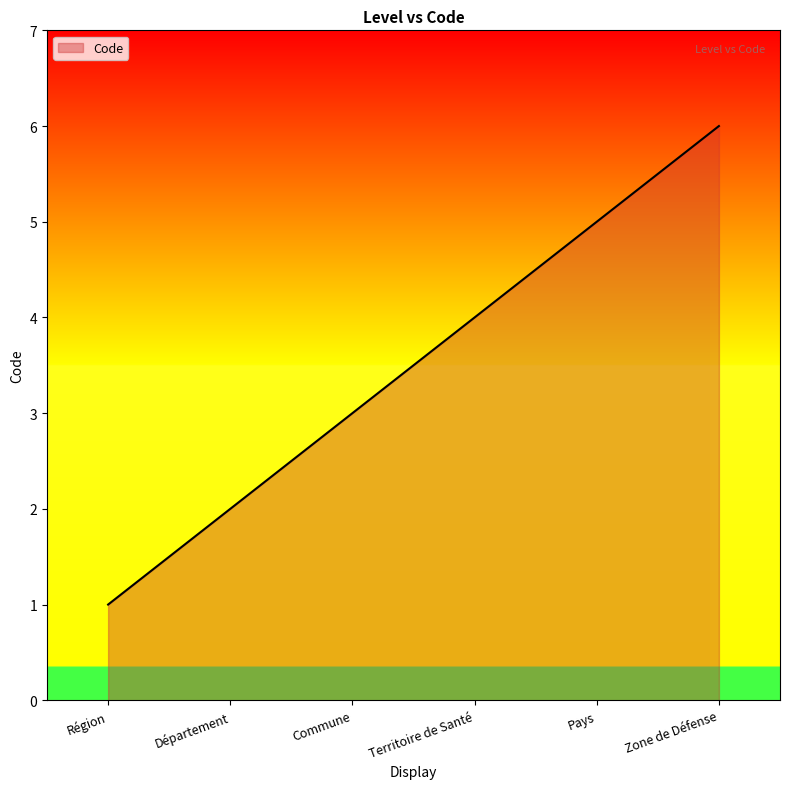

Where is the data nearest to the value 3?

Commune